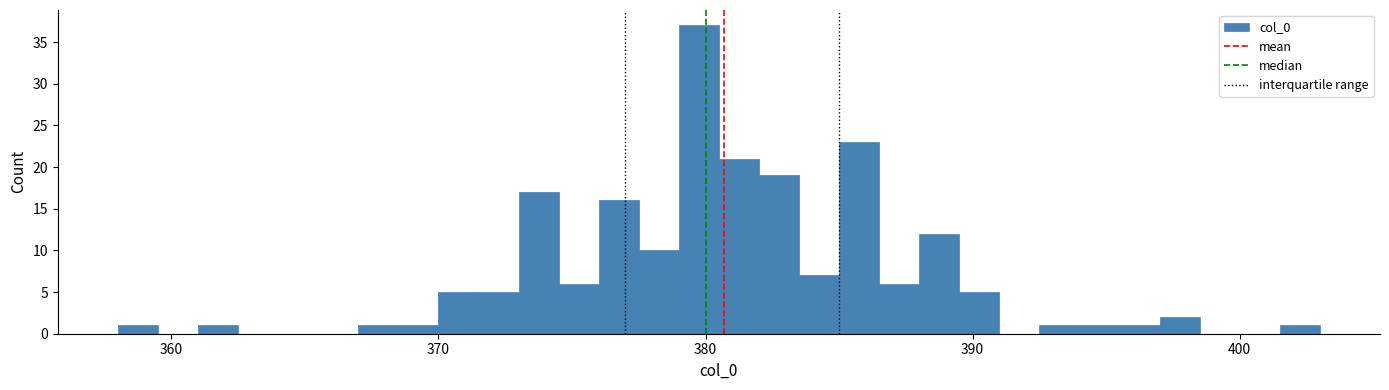

Around what value on the x-axis is the tallest bar? Give the approximate position of its centre, as read against the axis.

380